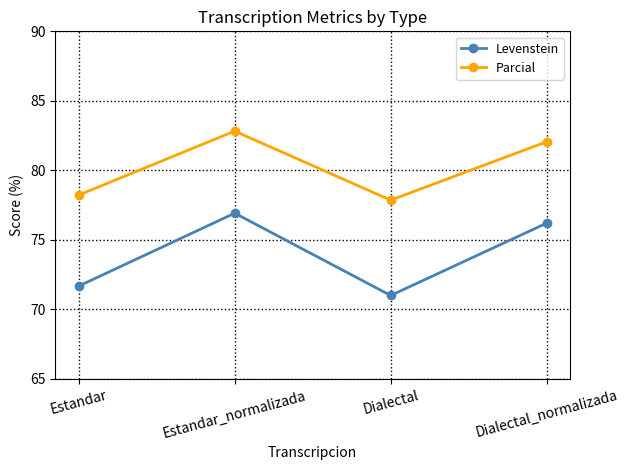

Where is the first local minimum for Levenstein?

Dialectal